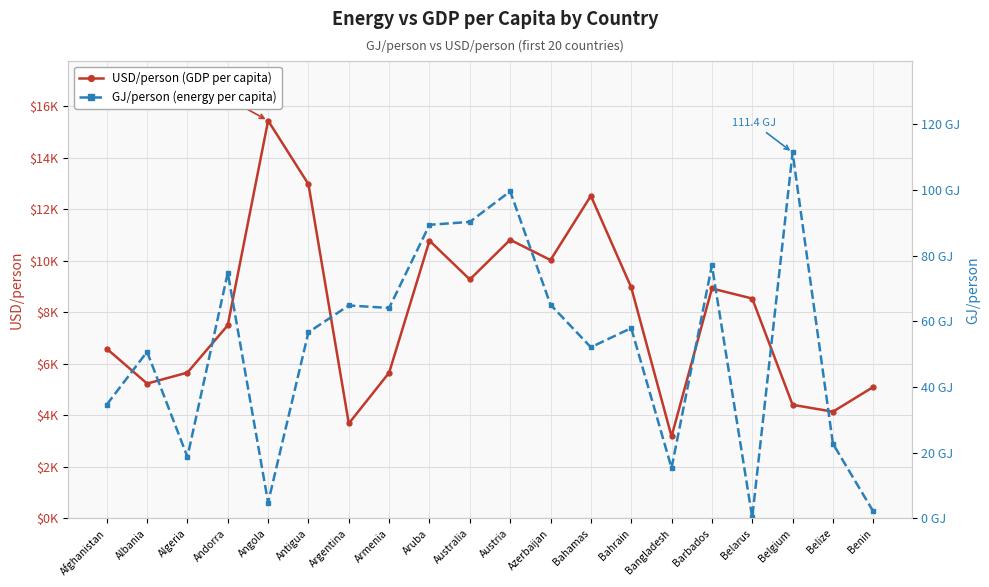

How many data points in USD/人 are less than 8533?

10